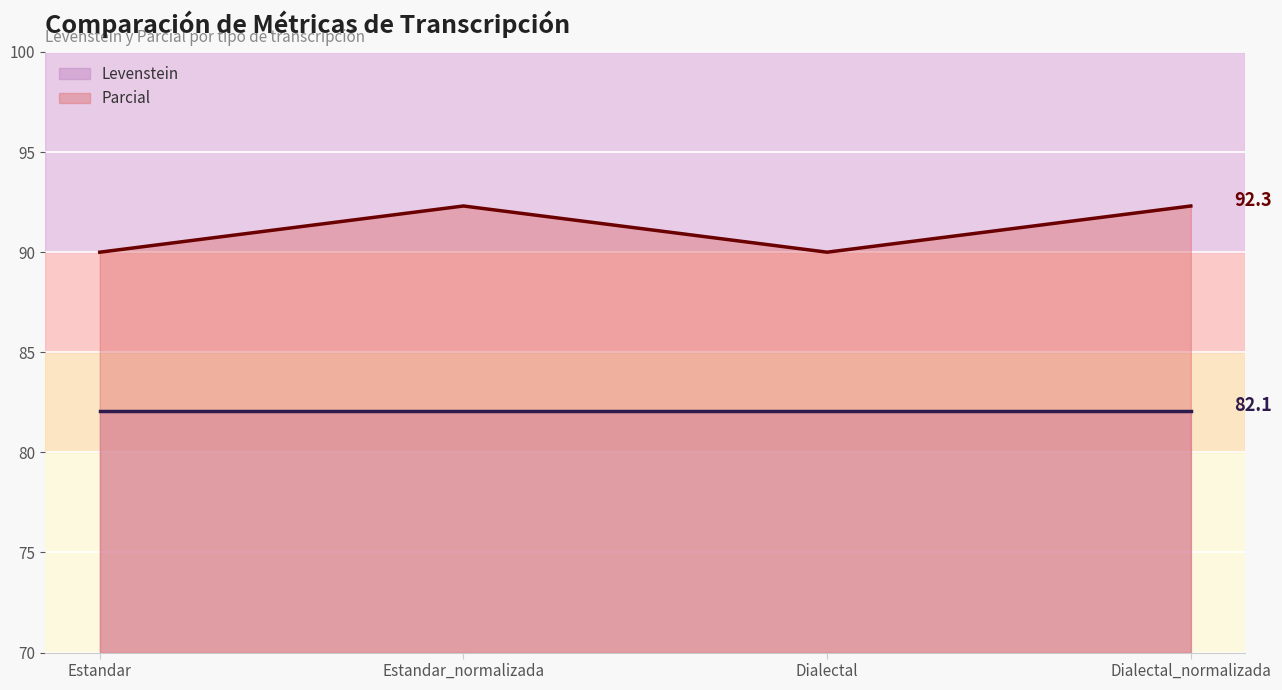

At which label does the data first exceed 92?

Estandar_normalizada